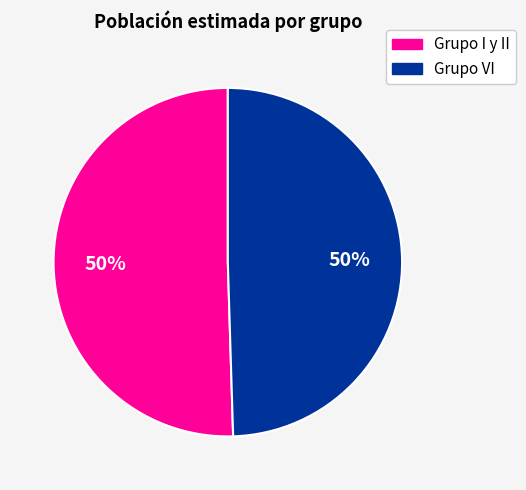

To the nearest percent, what is the combined percentage of Grupo VI and Grupo I y II?

100%